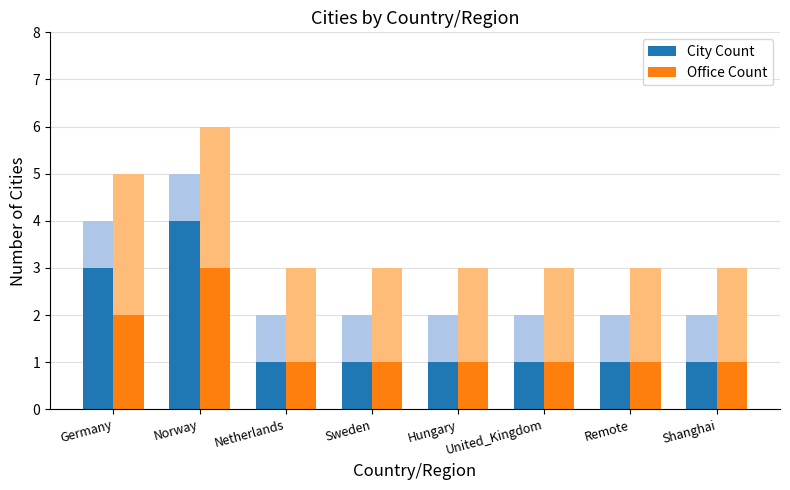

At how many categories does at least one series exceed 2?

2